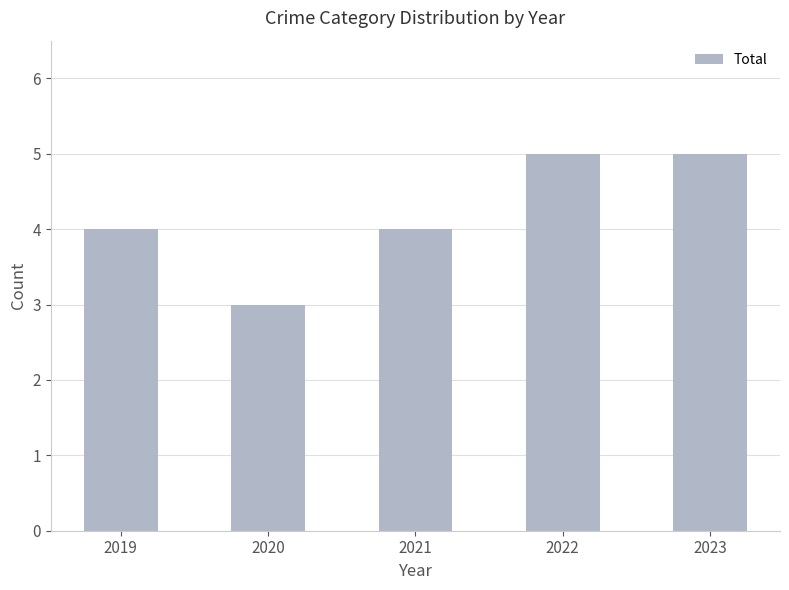

How many bars are there in total?

5